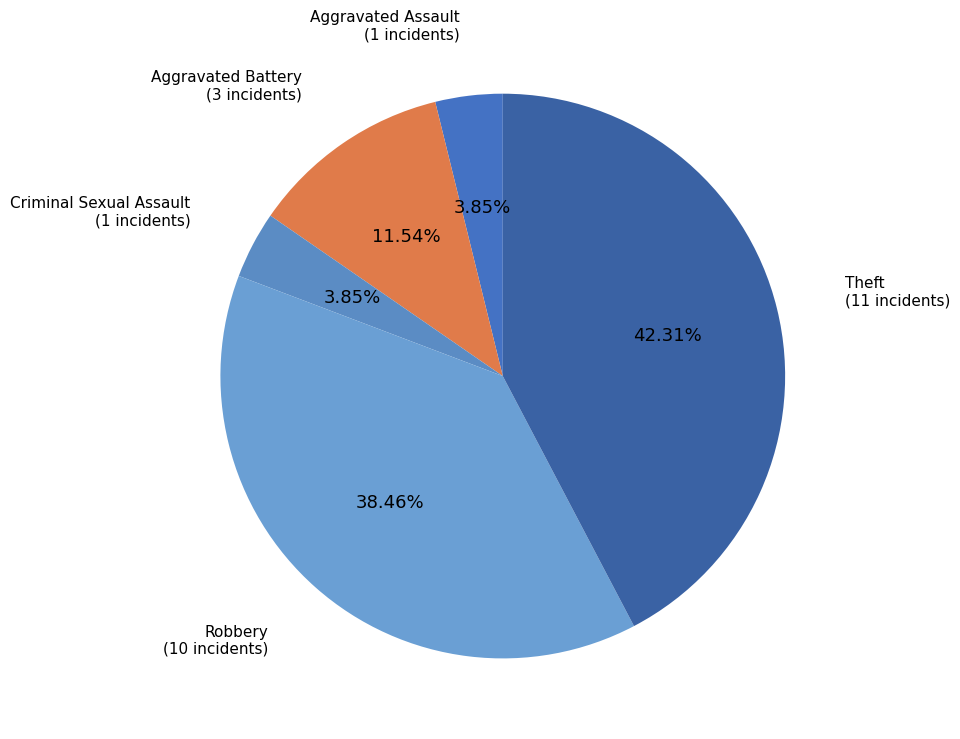

Which category has the biggest portion of the pie?

Theft